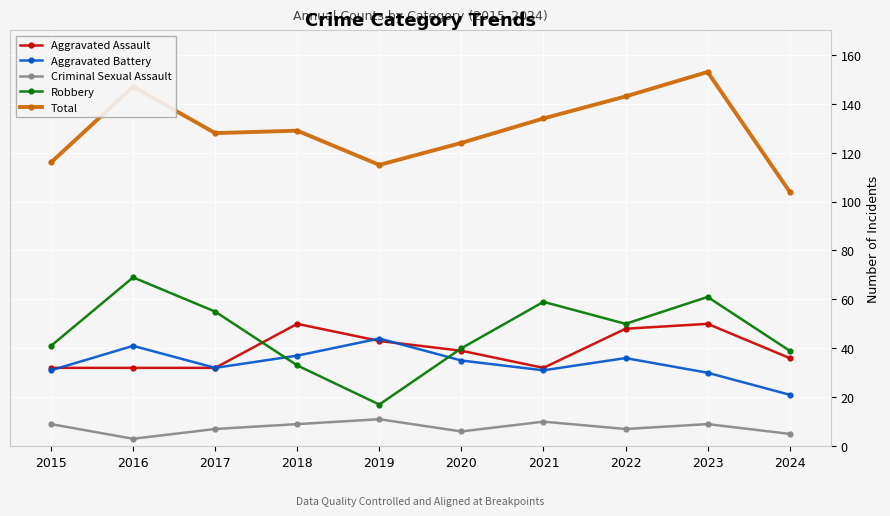

At how many categories does at least one series exceed 10?

10